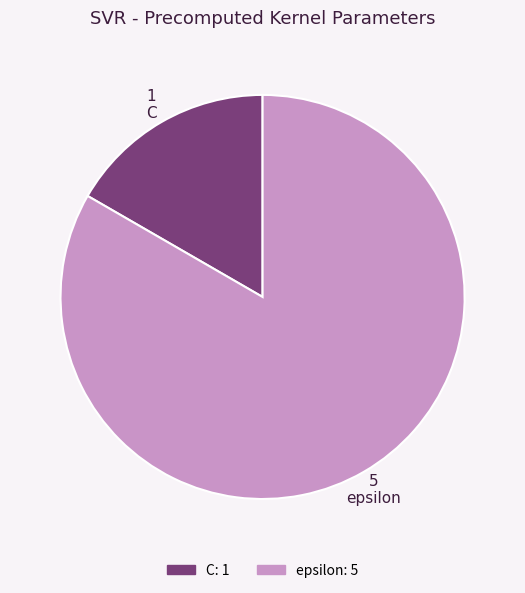

Between epsilon and C, which is larger?

epsilon